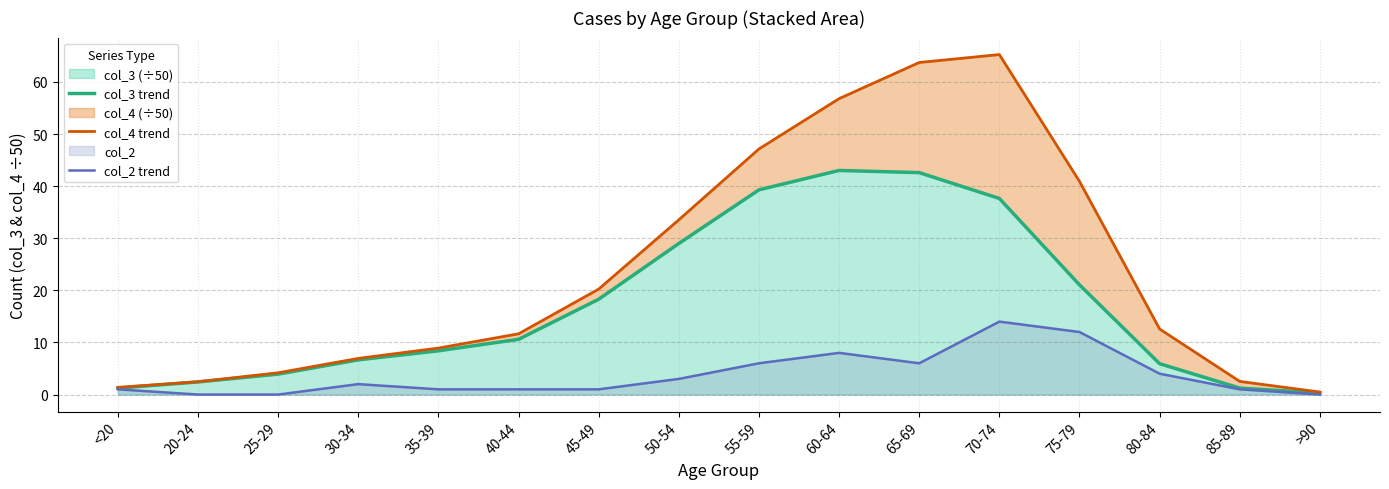

The value of col_2 trend at >90 is 5.2. True or false?

False